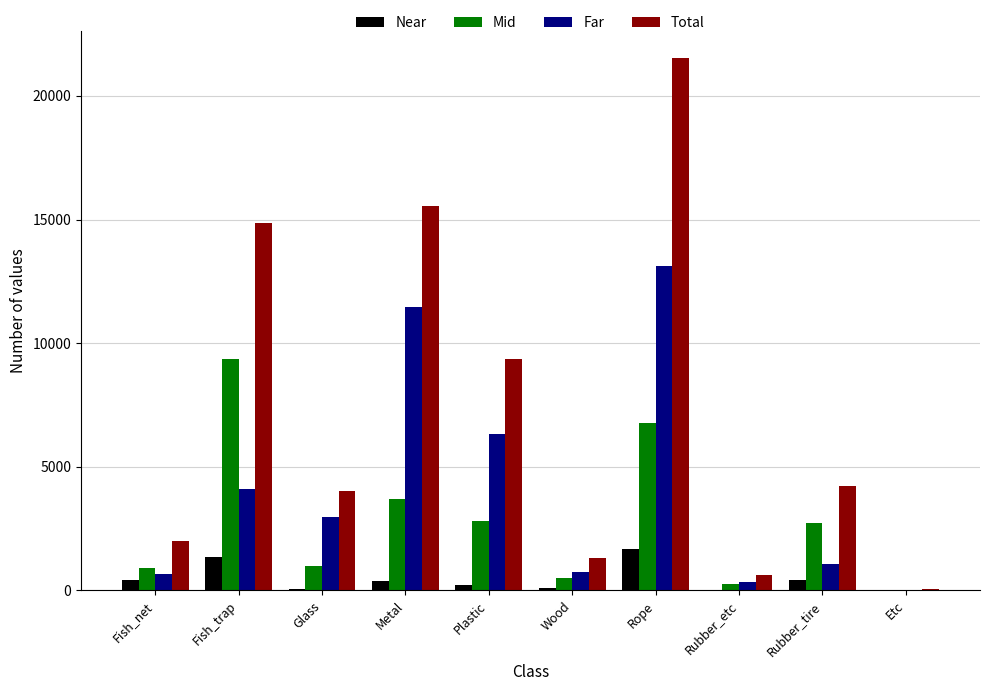

What is the sum of the Mid values at Metal and Rope?

10477